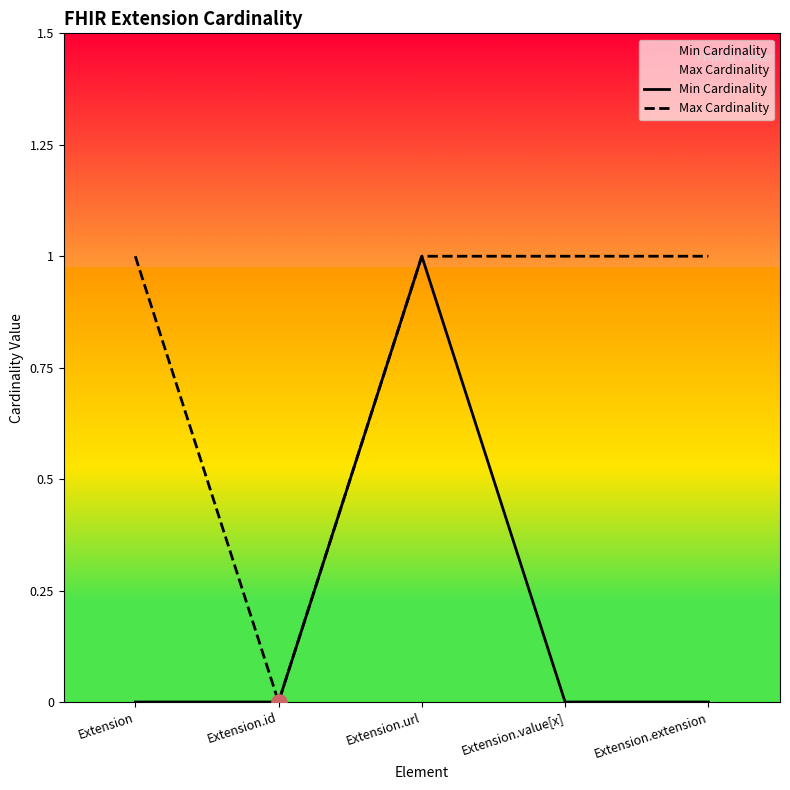

At how many categories does at least one series exceed 0?

4